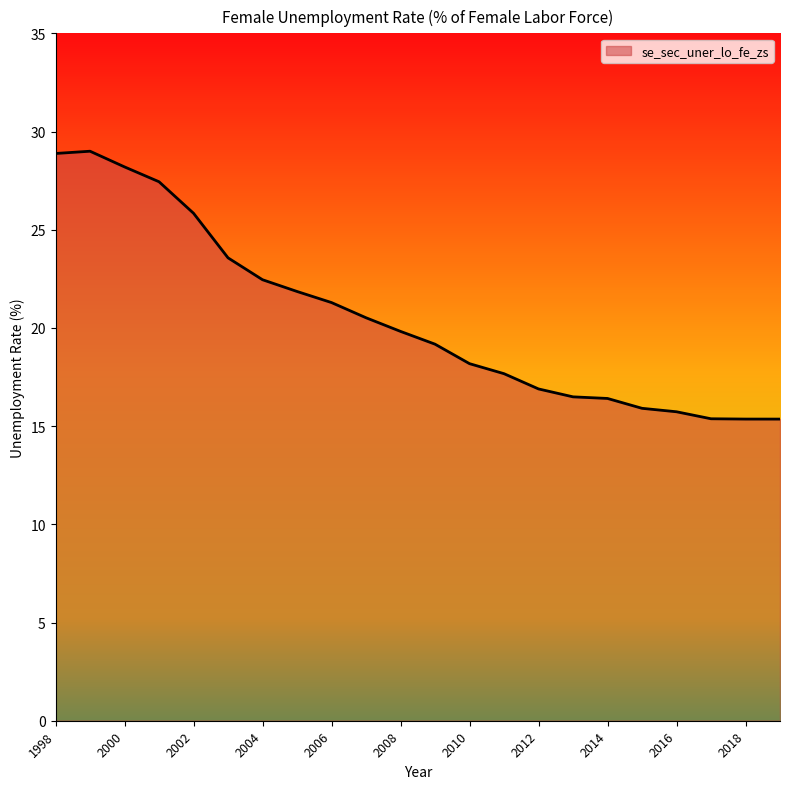

What is the maximum value shown in the chart?

29.0